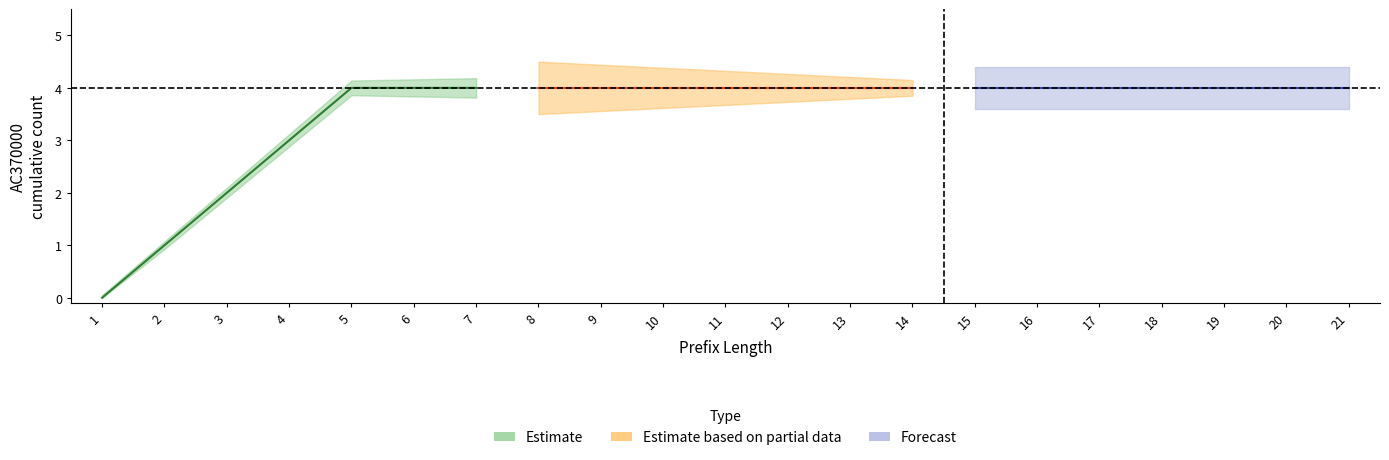

The value of center_counterfactual at 7 is 1. True or false?

False